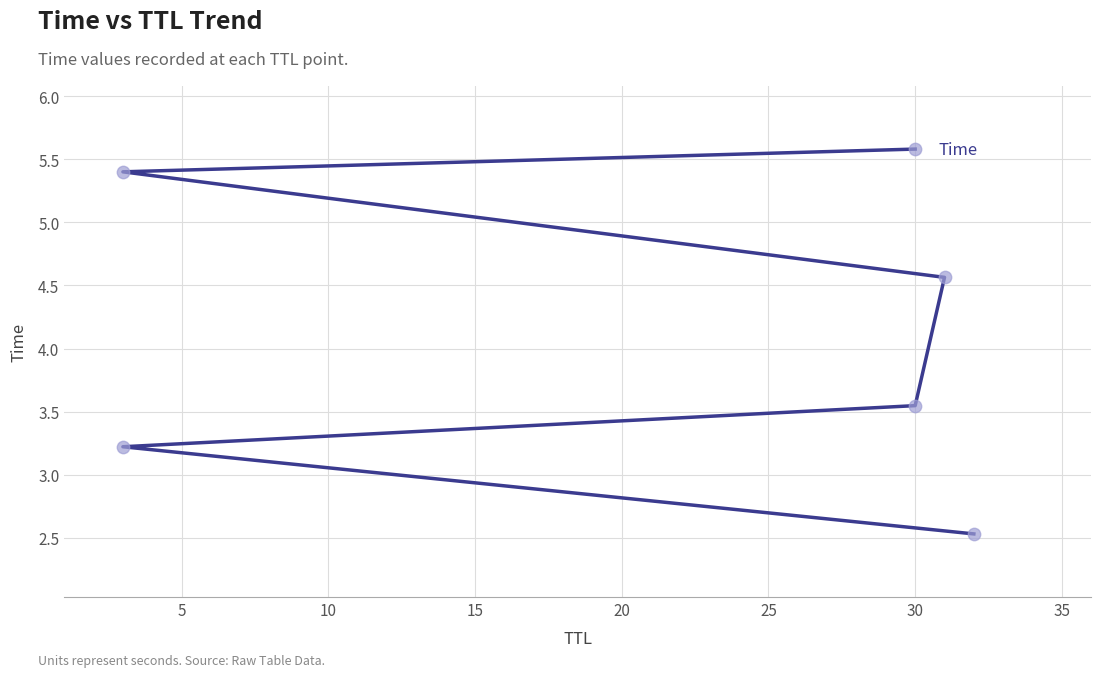

Between 25 and 20, which is larger?

25